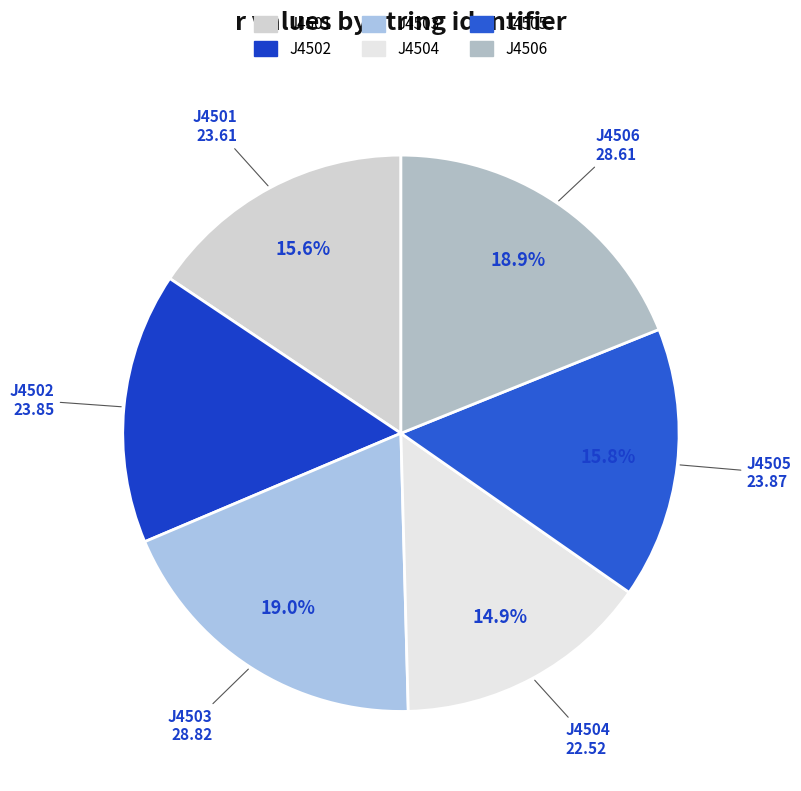

Combined, do J4501 and J4503 account for over 50%?

No